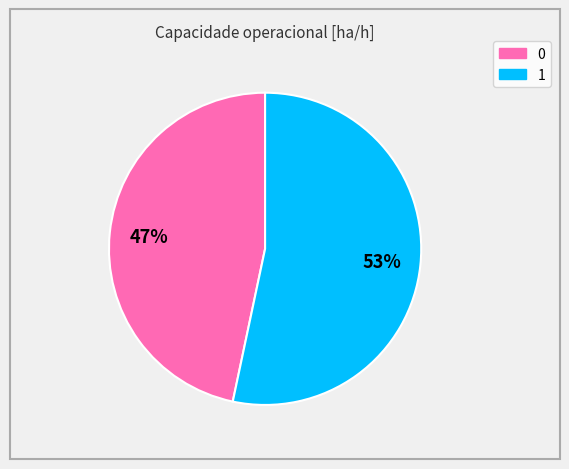

To the nearest percent, what is the combined percentage of 0 and 1?

100%